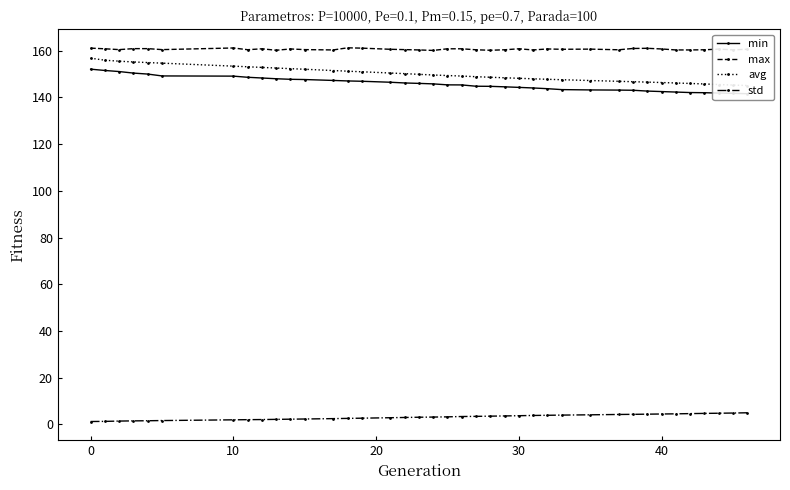

True or false: max has more than 1 points higher than both neighbors.

True